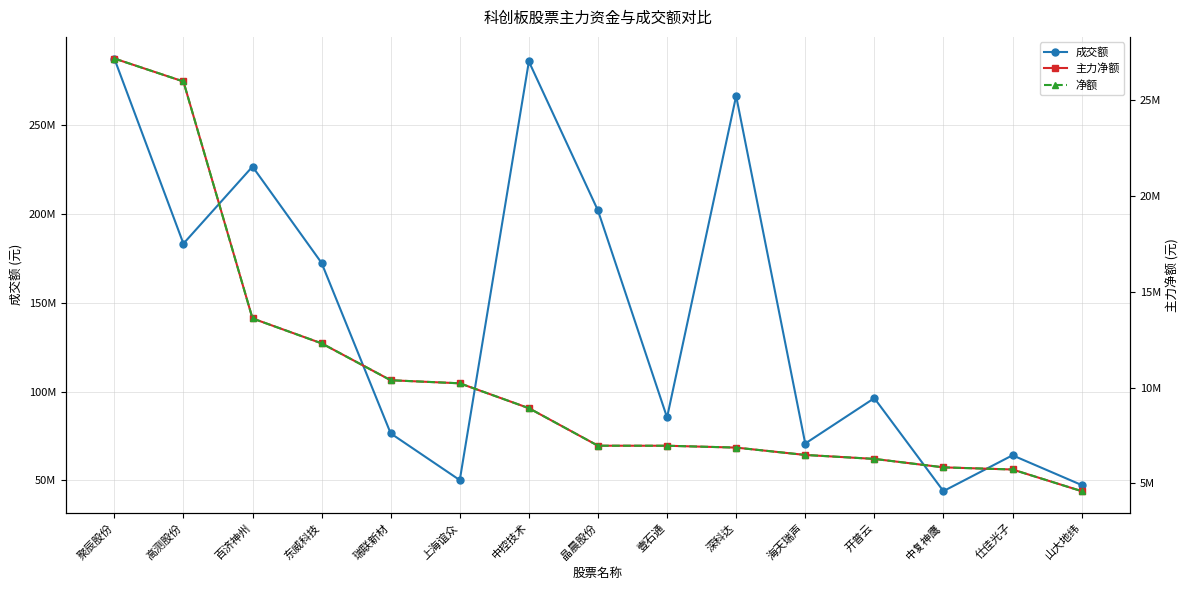

What is the difference between the highest and lowest values at 海天瑞声?

64278361